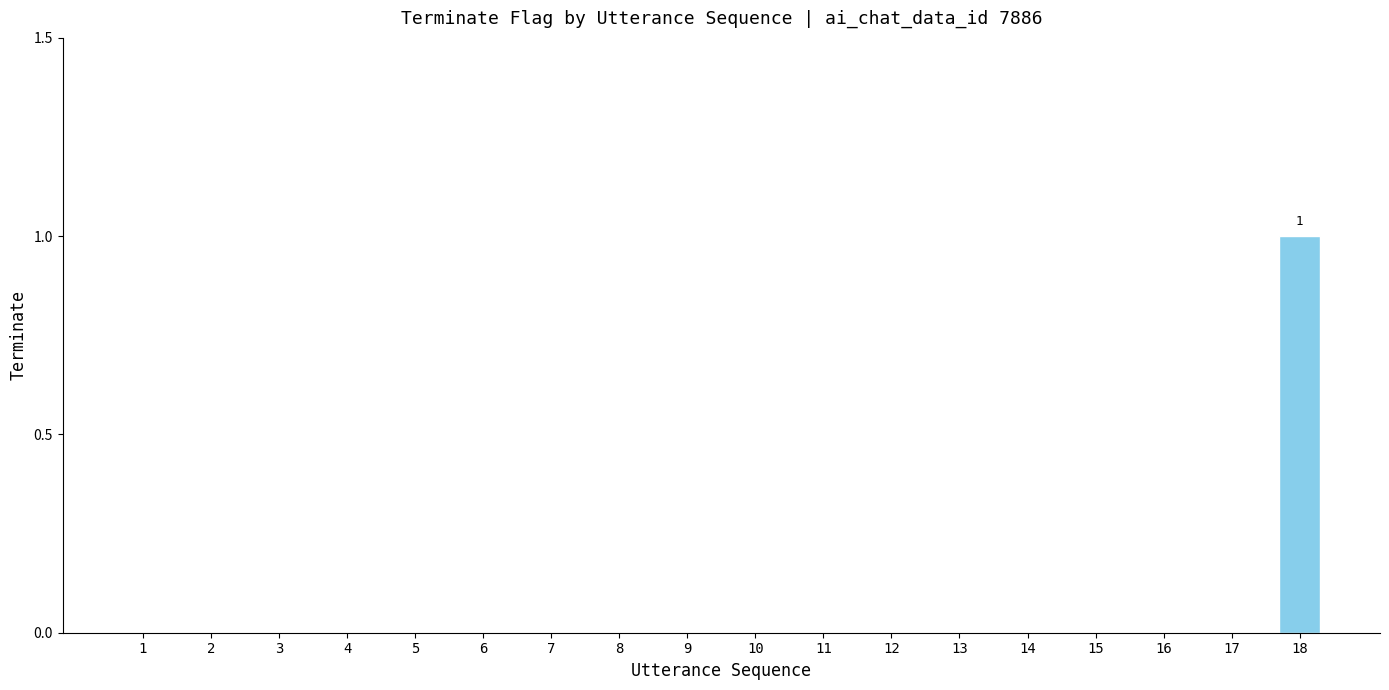

What is the maximum value shown in the chart?

1